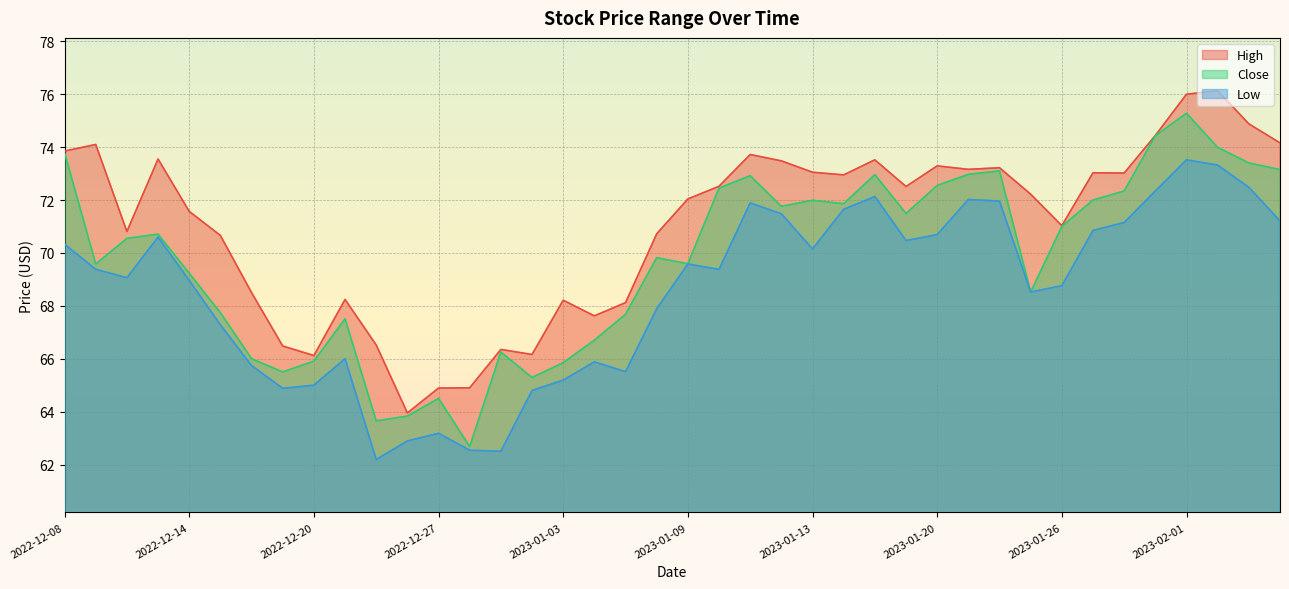

What position from the right is 2022-12-19?

33